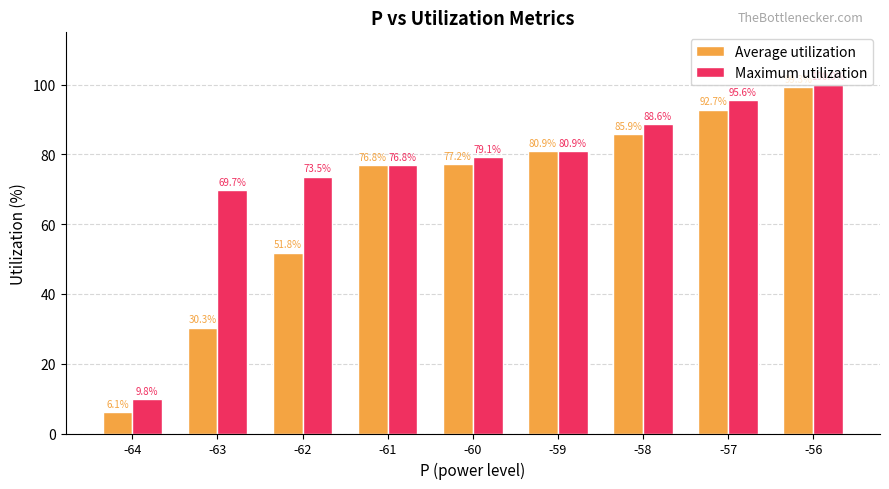

What is the value of the Maximum utilization bar at the 2nd from the left?

69.7